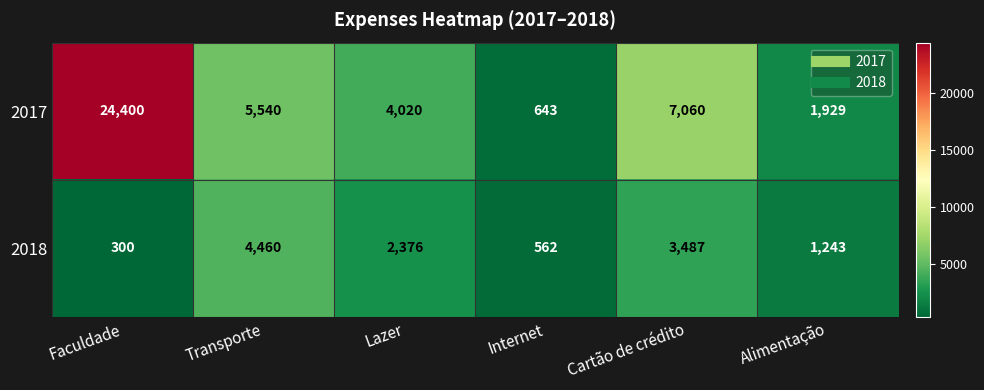

Count the number of data series in this chart.

2